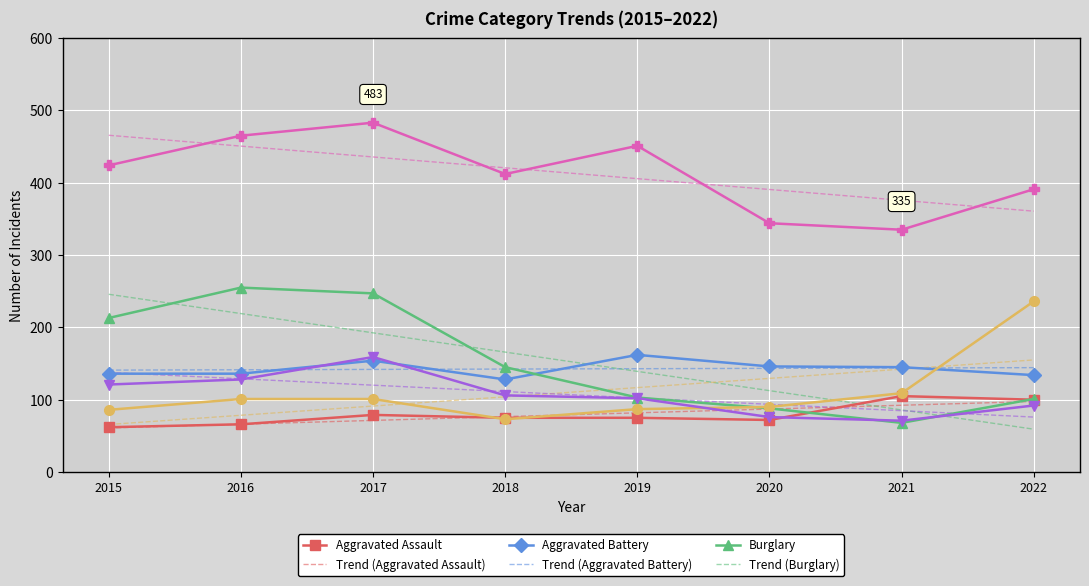

At which category does the chart reach its peak across all series?

2017